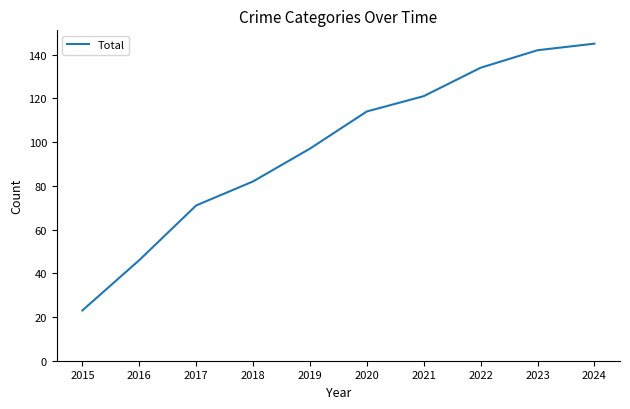

How many lines are shown in the chart?

1